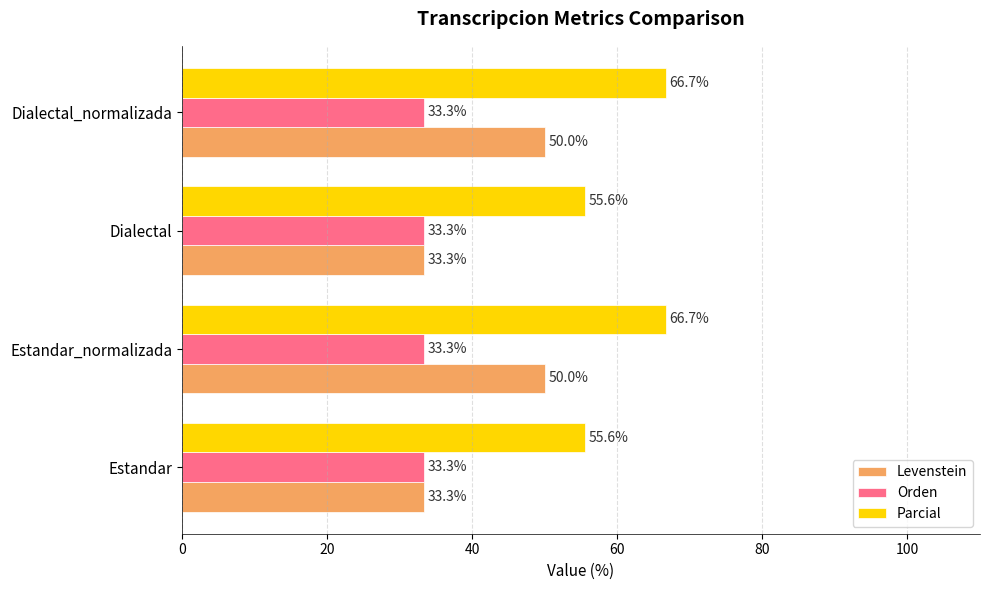

What is the difference between the maximum and second lowest values in the Parcial series?

11.1